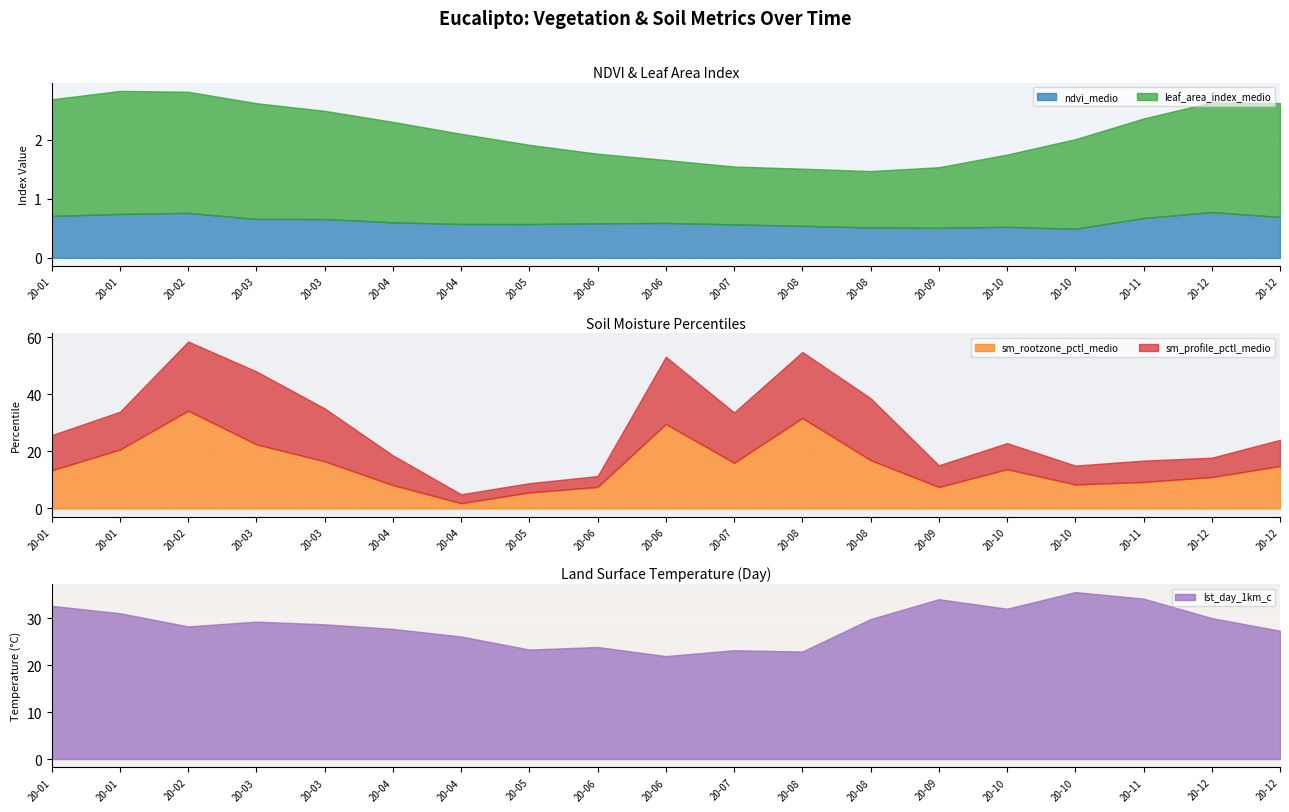

What is the difference between the highest and lowest values at 2020-07-19?

22.6